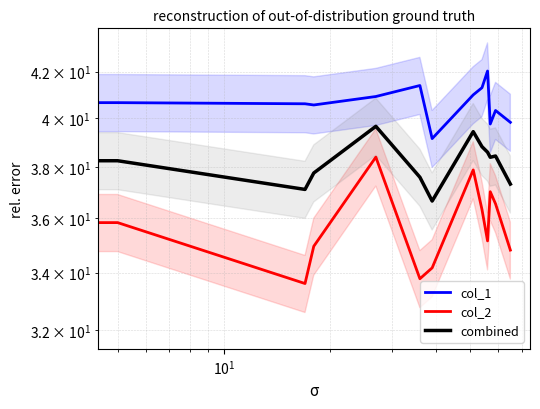

True or false: col_2 and col_1 cross at least once.

False